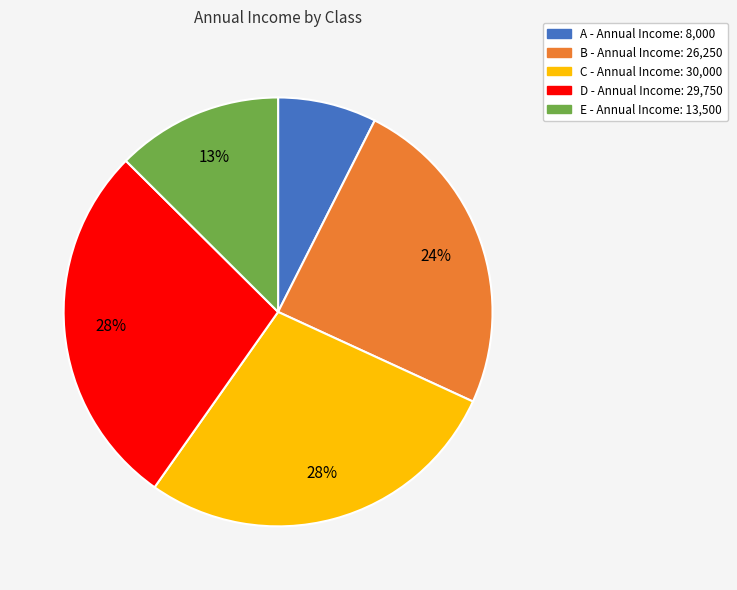

Which has a higher value, A or D?

D